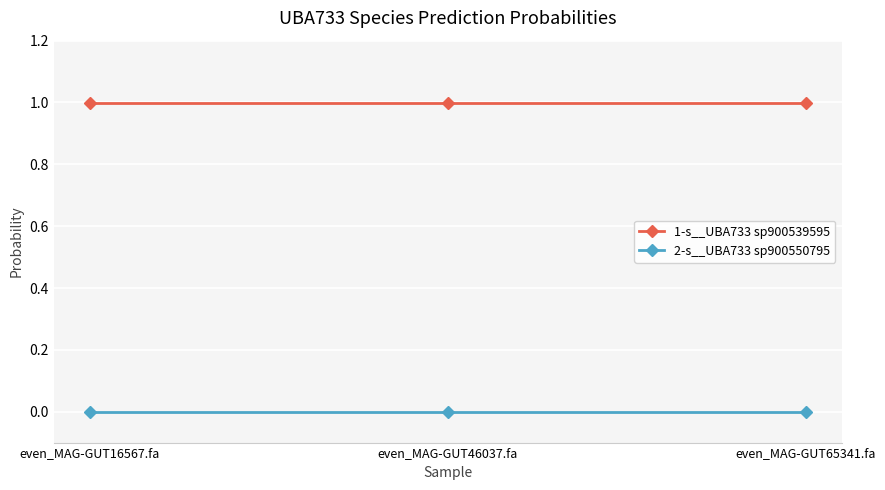

Does the chart display data point markers on the line(s)?

Yes